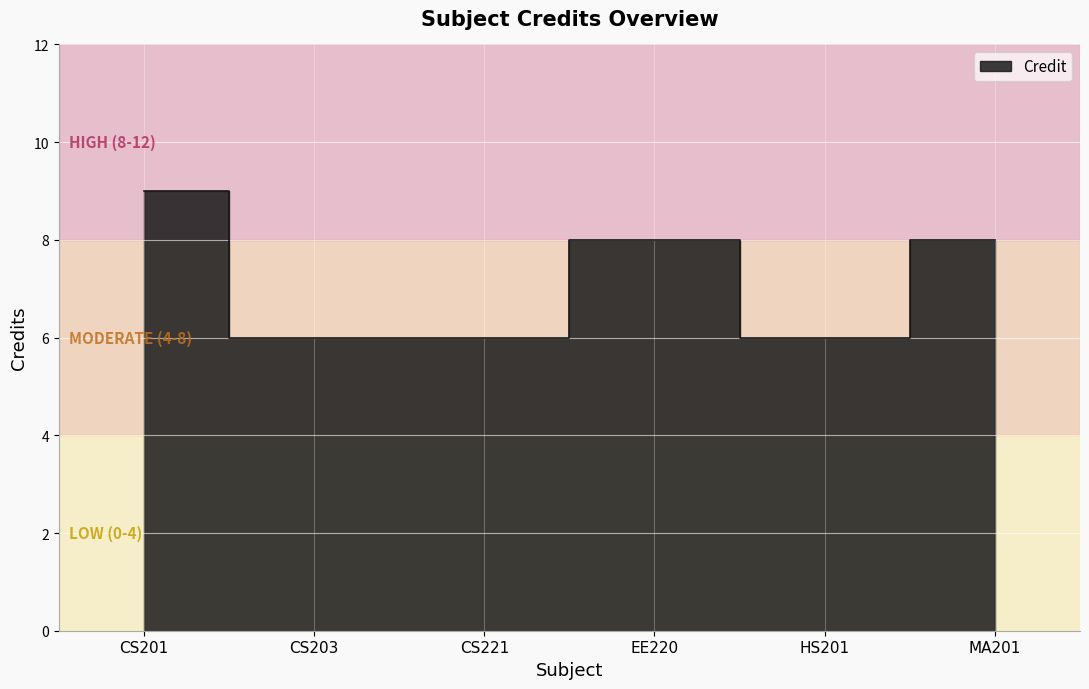

Approximately how many times larger is the value at CS221 compared to CS203?

1.0